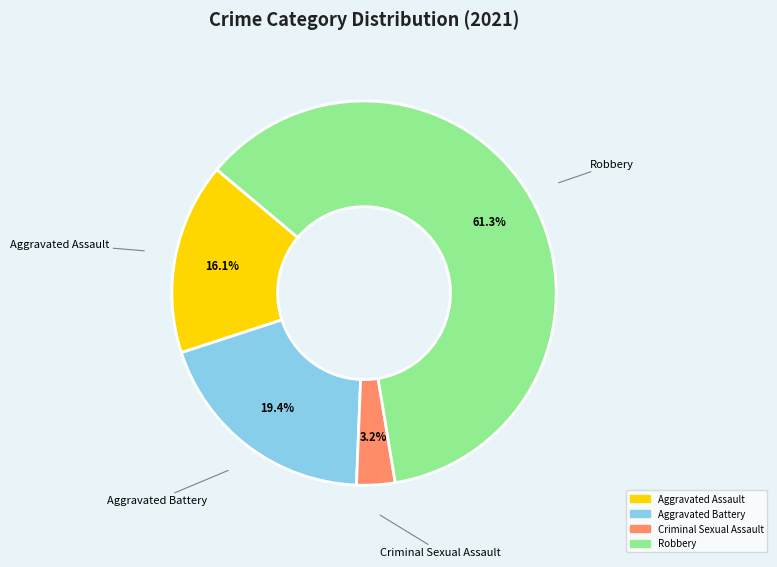

How many segments does this pie chart have?

4